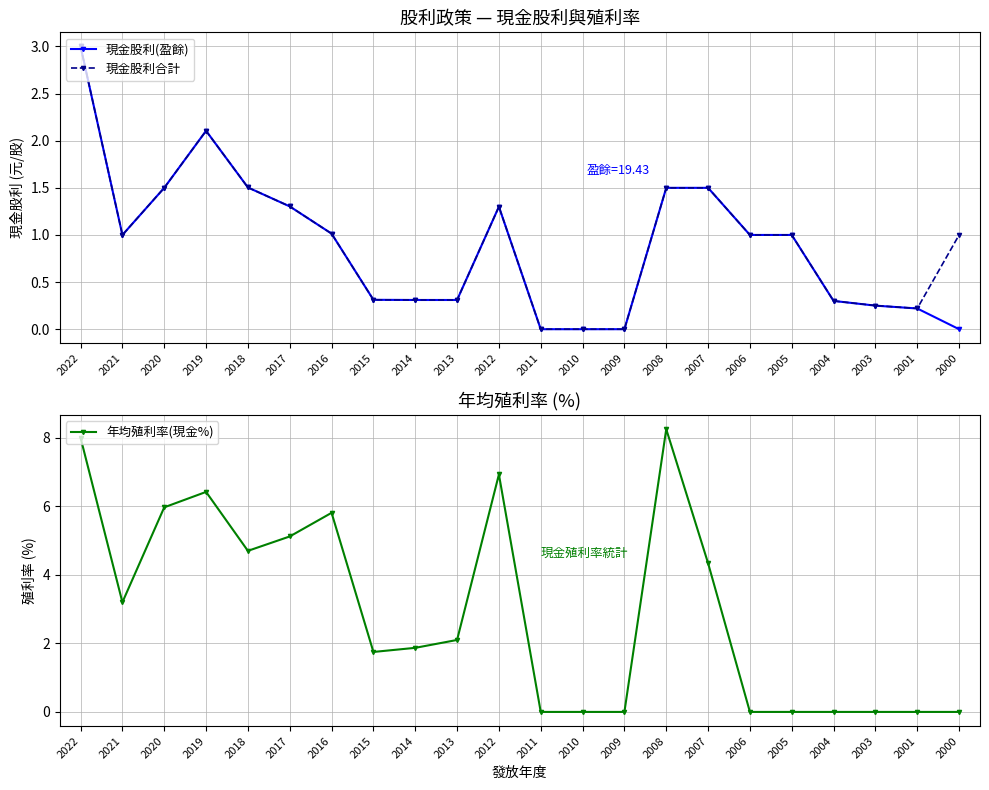

Where does the 現金股利(盈餘) series first go above 1?

2022